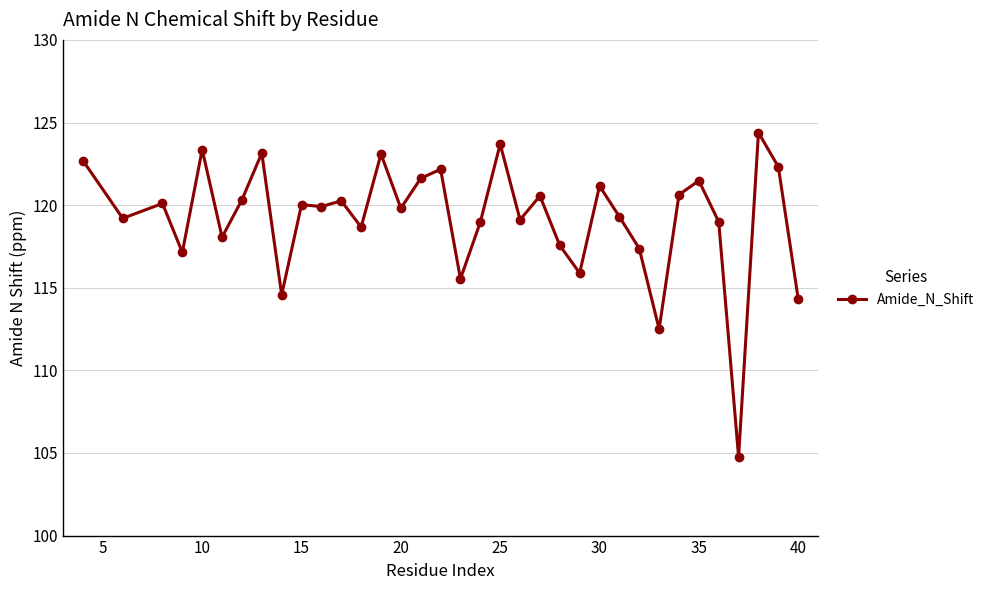

What is the smallest value displayed?

104.8